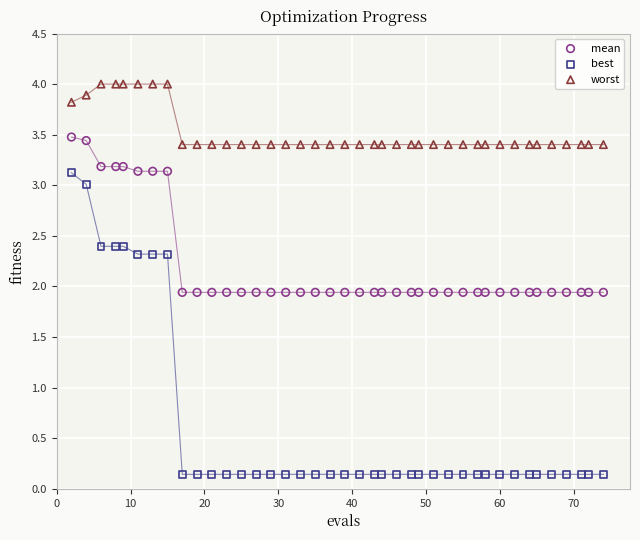

Across all data points, what is the range of X values (max minus min)?

72.0